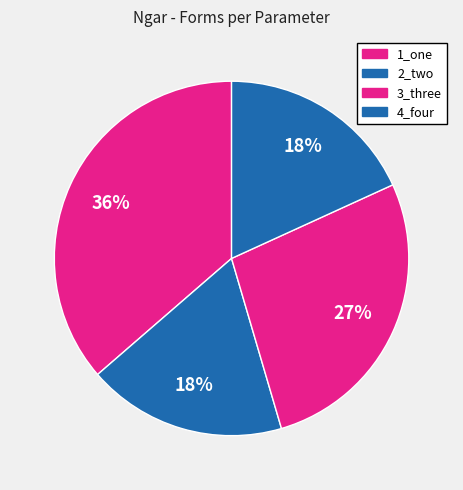

How many slices are in this pie chart?

4